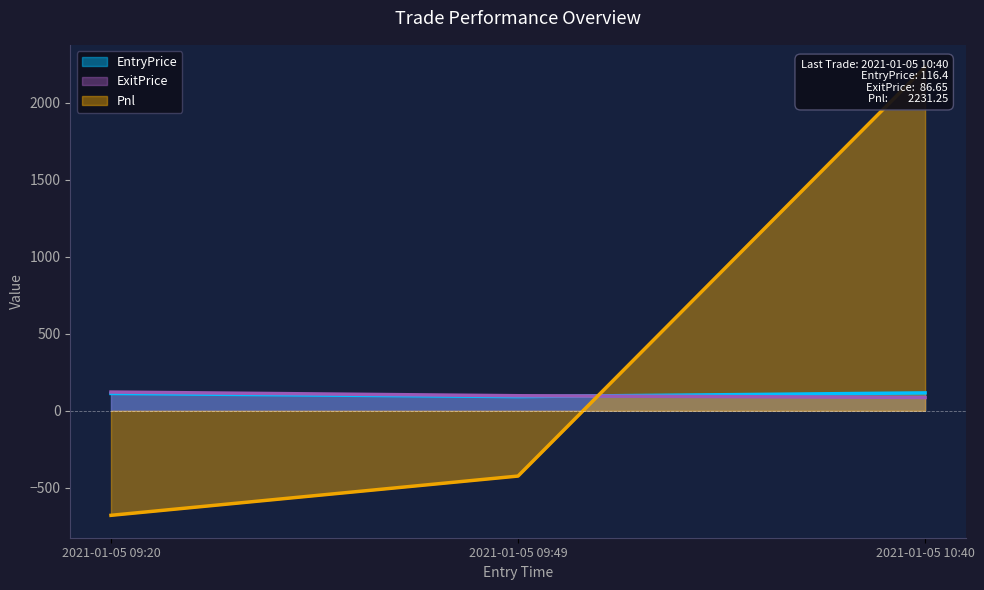

The EntryPrice series shows 75.2 at 2021-01-05 09:20. True or false?

False